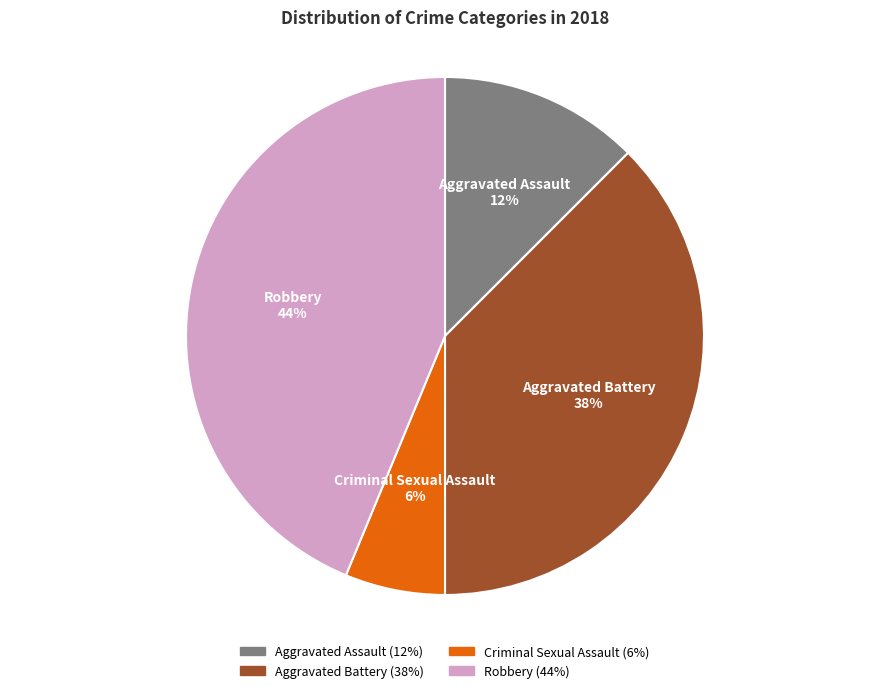

Is the sum of Robbery and Aggravated Assault greater than half?

Yes